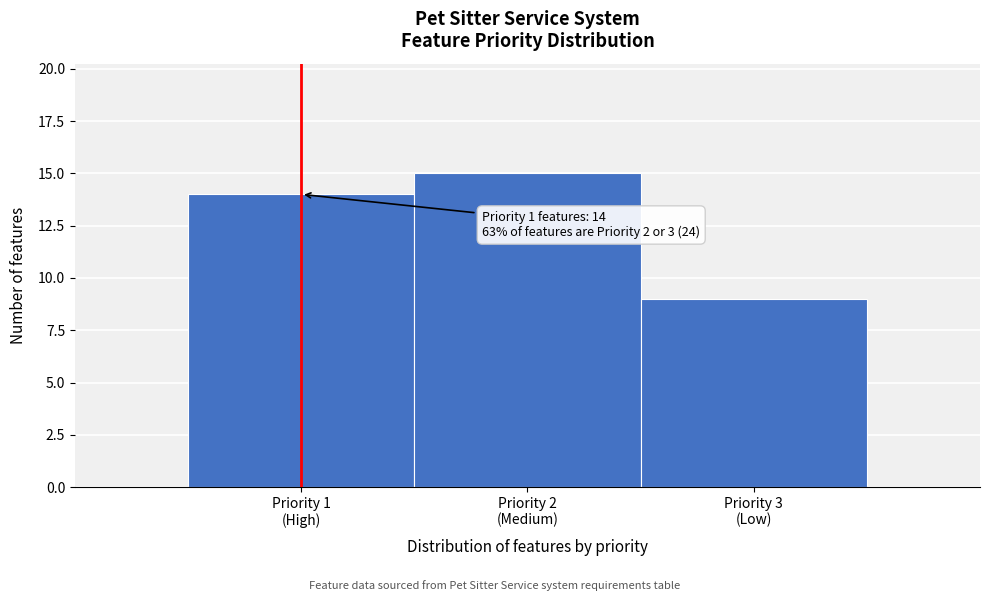

Reading right to left, extract all data points from this chart.

9	15	14